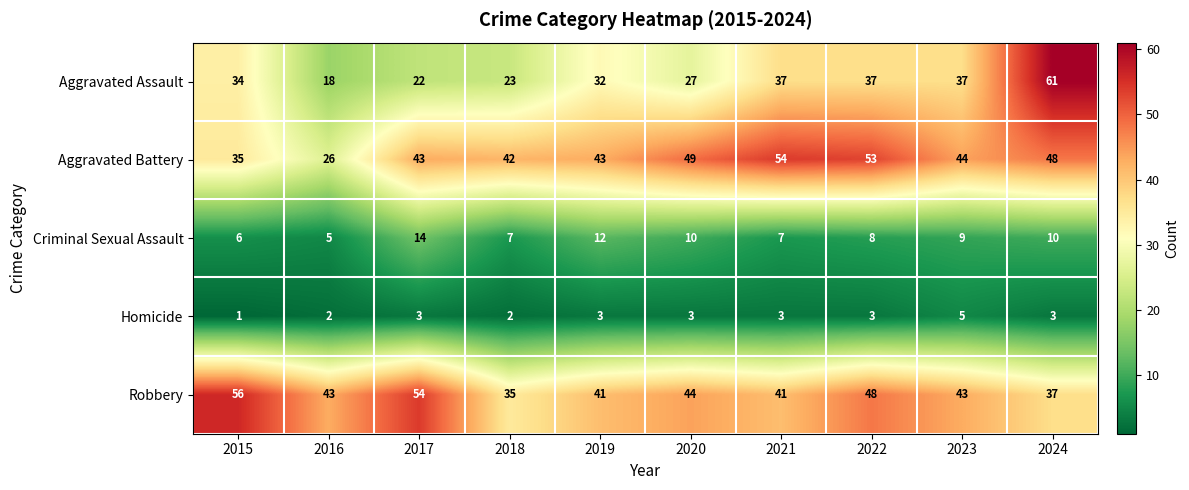

How many distinct data groups are displayed?

5